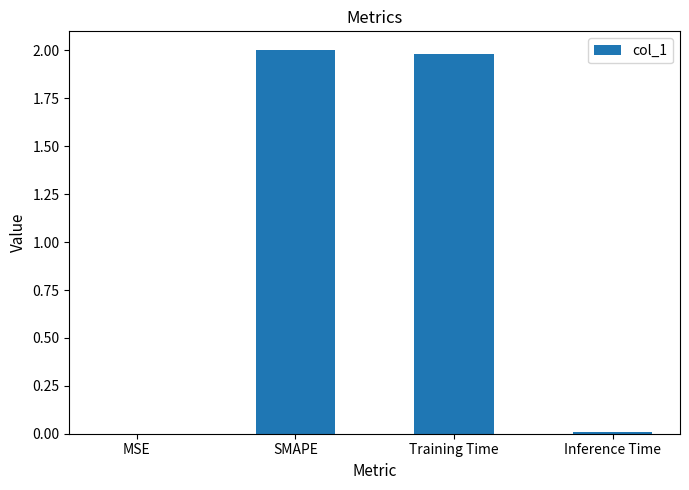

The value at Inference Time is 0.0. True or false?

True